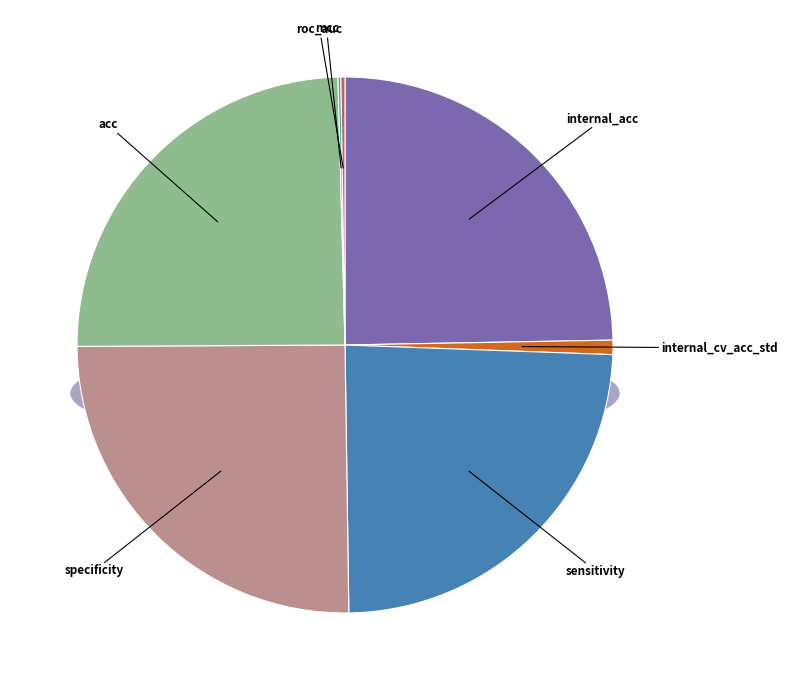

Count the number of slices in the pie.

7